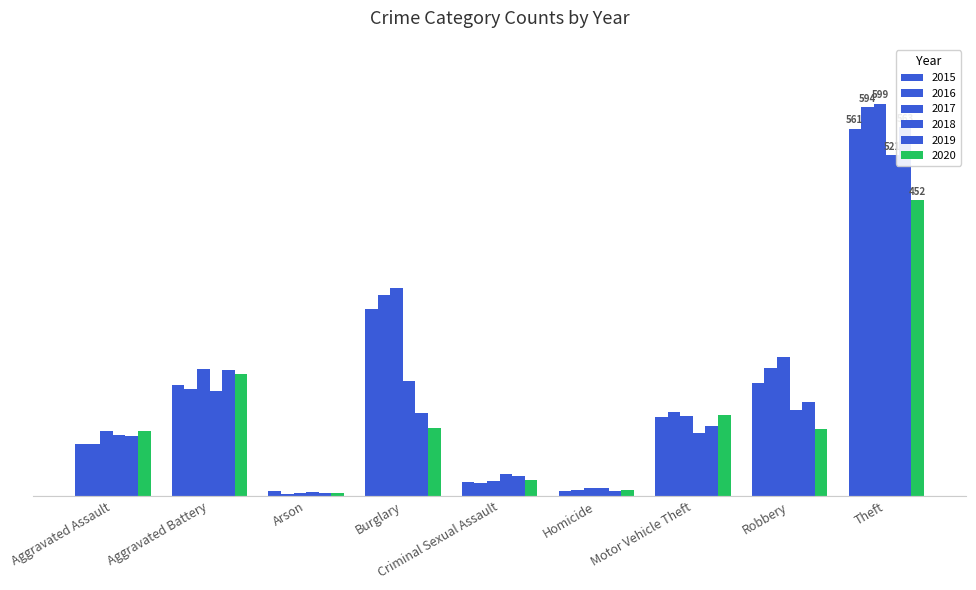

What is the average value of the 2017 series?

176